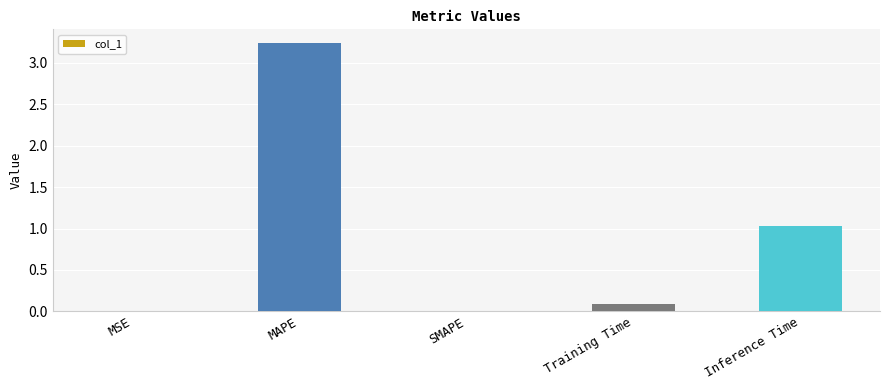

What value does the data have at Inference Time?

1.0